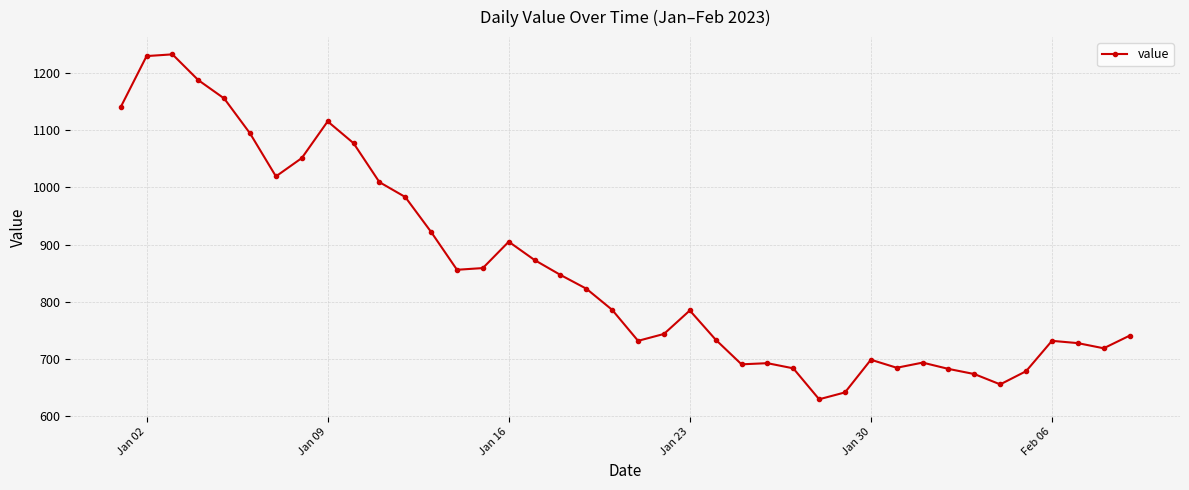

What is the value of the 11th point from the left?

1009